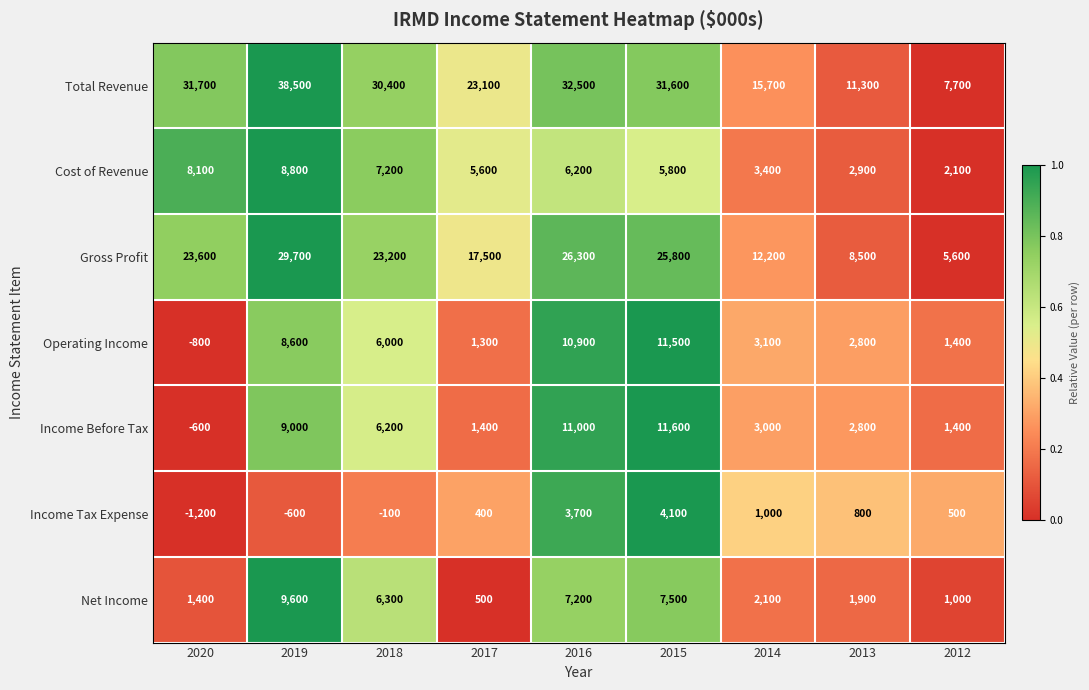

What is the total value across all series at 2020?

62200